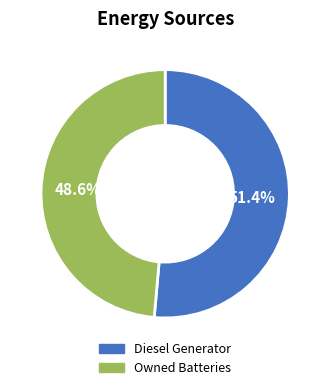

How many segments does this pie chart have?

2